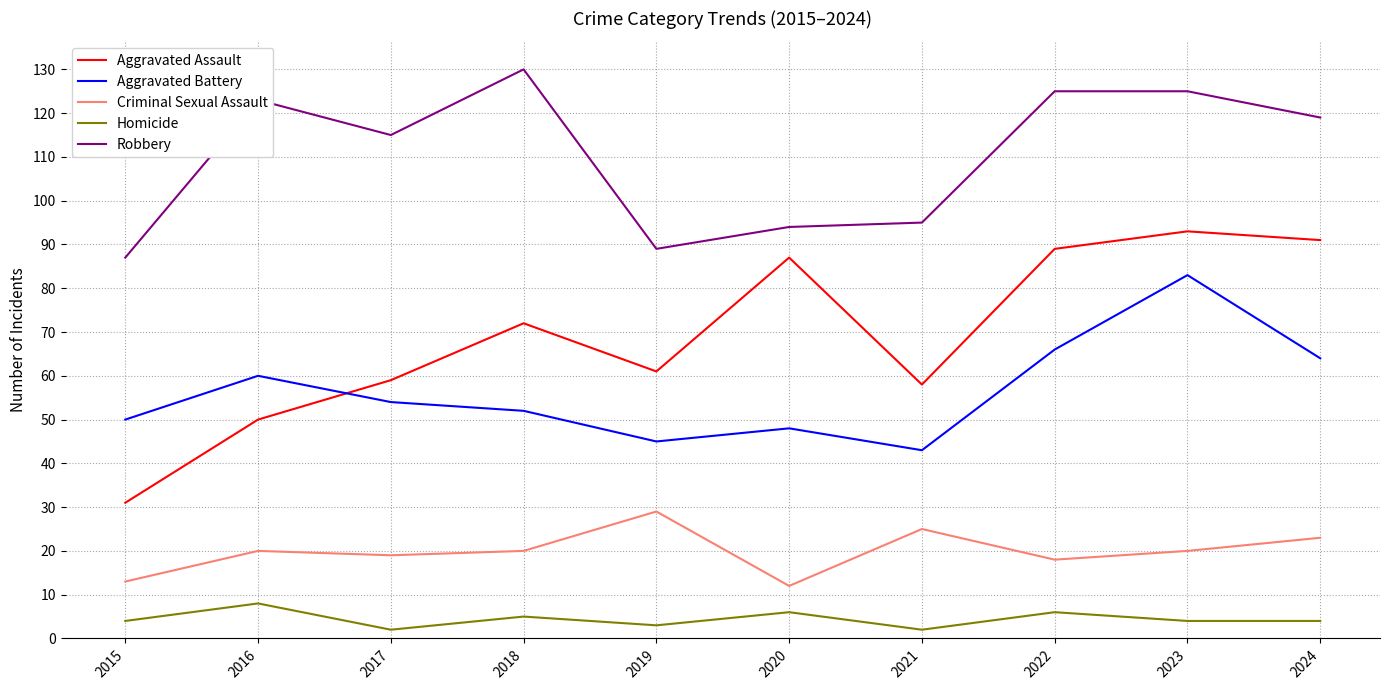

What value does the Aggravated Assault series have at 2016, to the nearest 5?

50